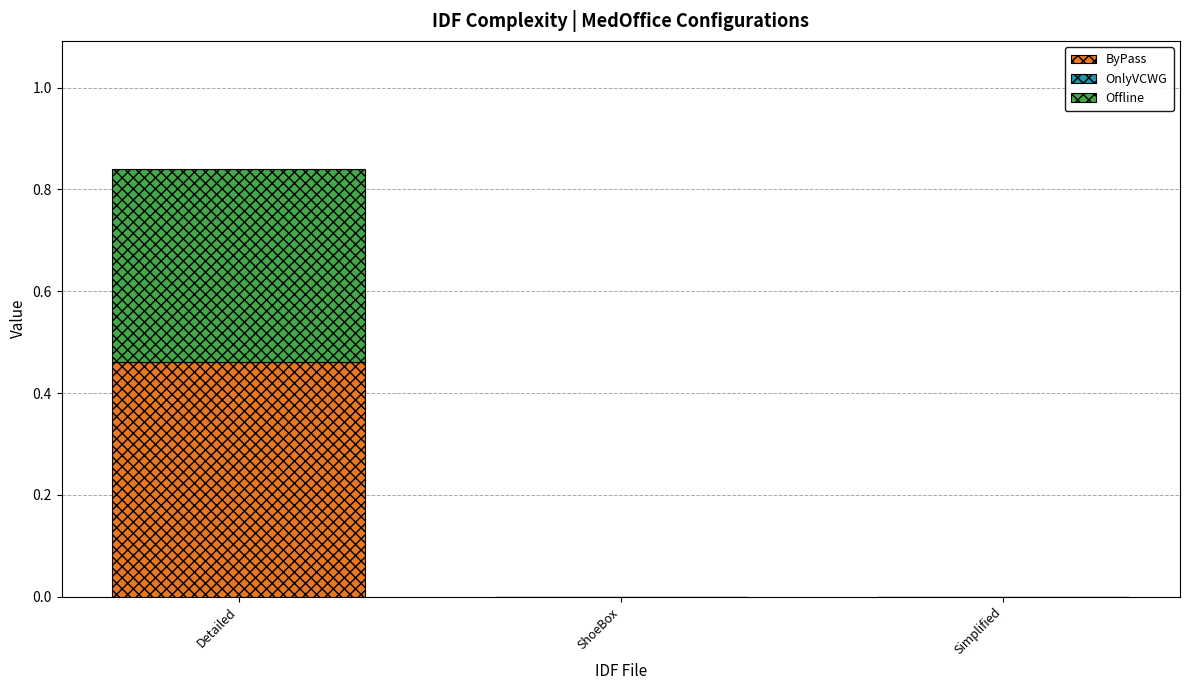

At which category is the sum across all series the highest?

Detailed